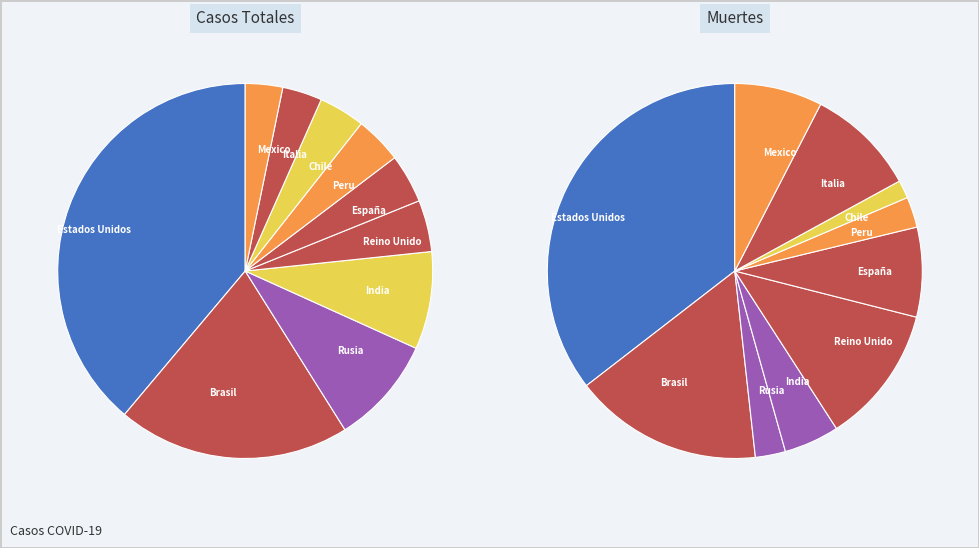

Is the sum of Chile and Reino Unido greater than half?

No